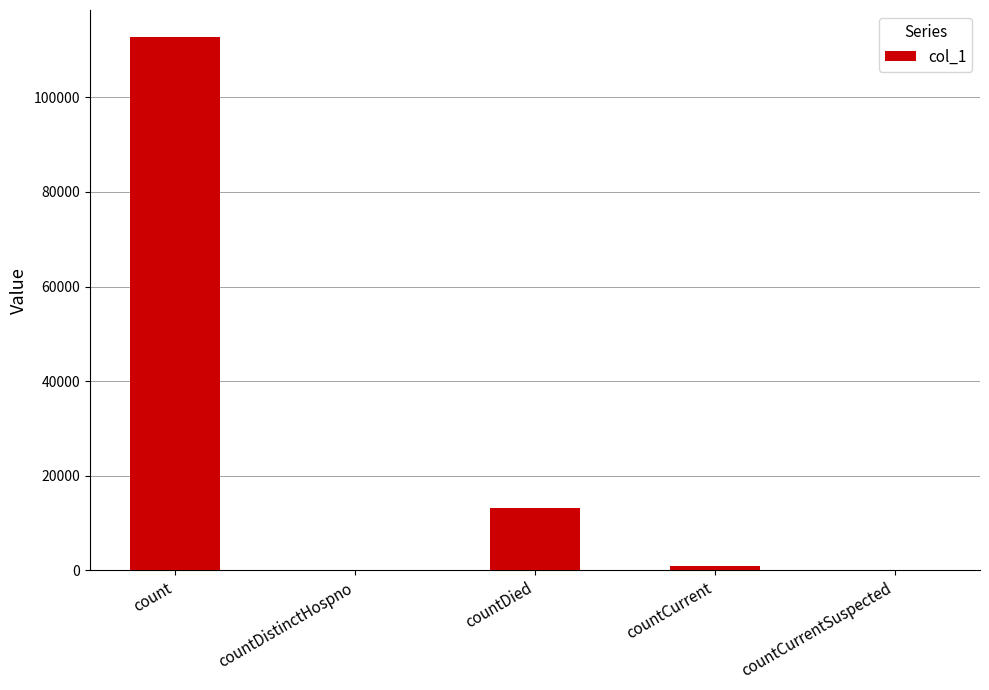

What is the greatest value displayed?

112799